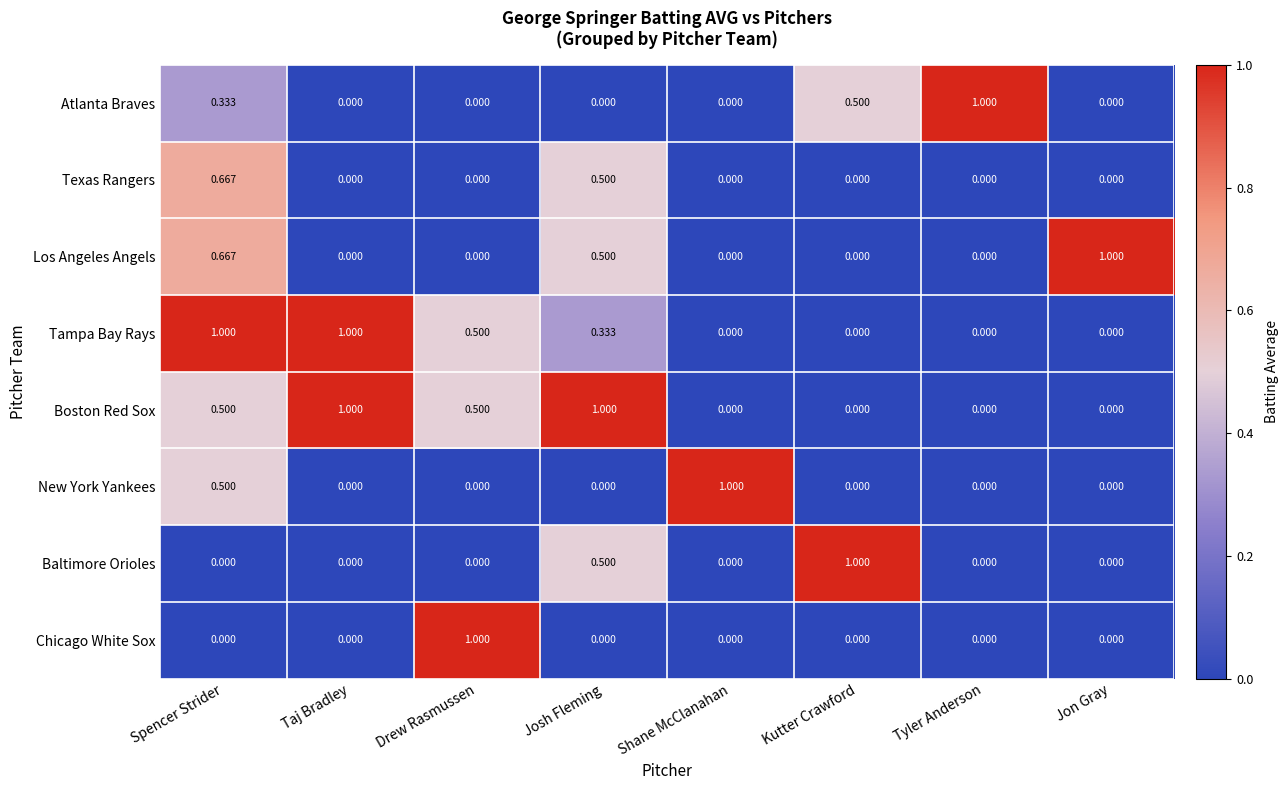

Count the number of data series in this chart.

8